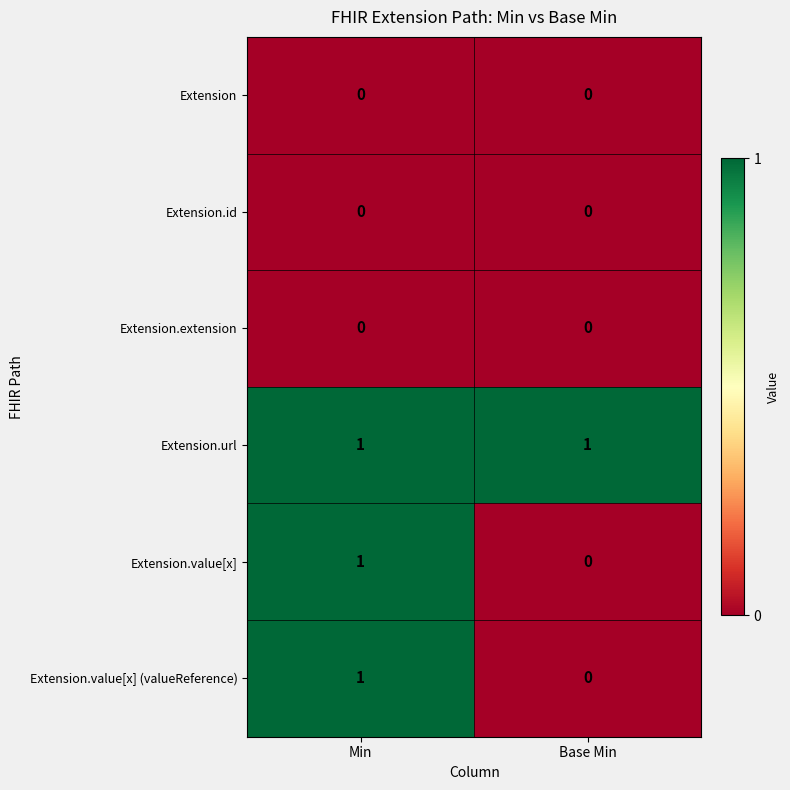

At which label does Extension.value[x] reach its minimum?

Base Min